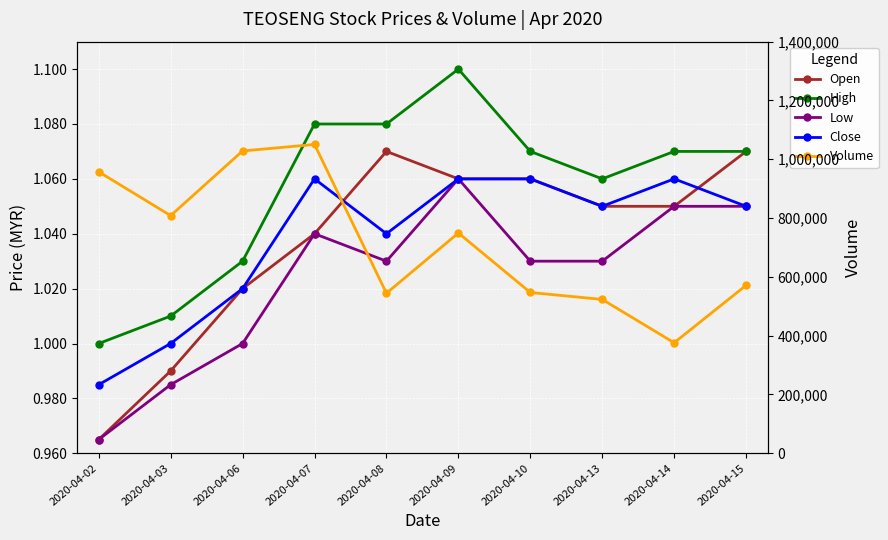

Is it true that Low equals 1.3 at 2020-04-03?

False